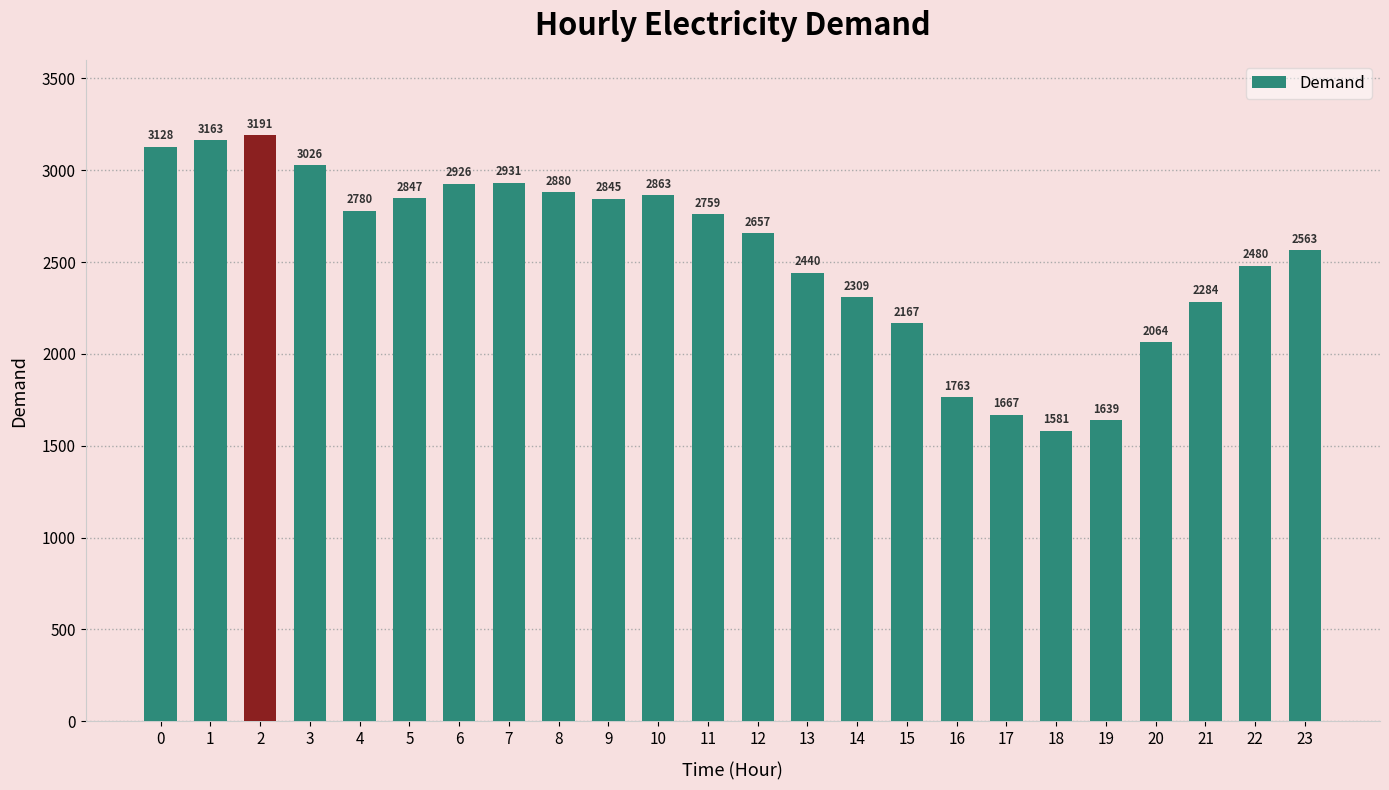

Reading left to right, transcribe all the data shown in this chart.

3128	3163	3191	3026	2780	2847	2926	2931	2880	2845	2863	2759	2657	2440	2309	2167	1763	1667	1581	1639	2064	2284	2480	2563